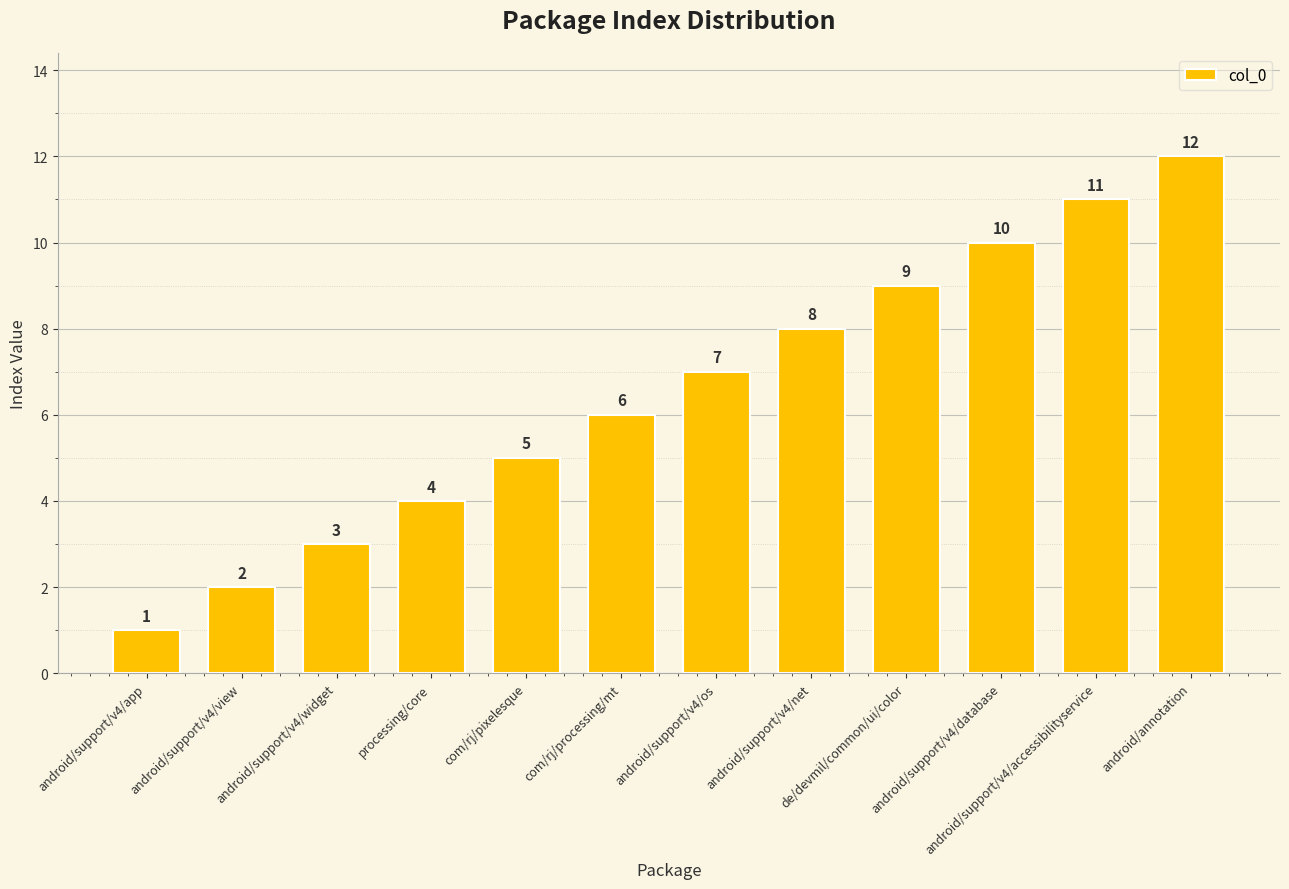

Which category has the lowest value across all series?

android/support/v4/app